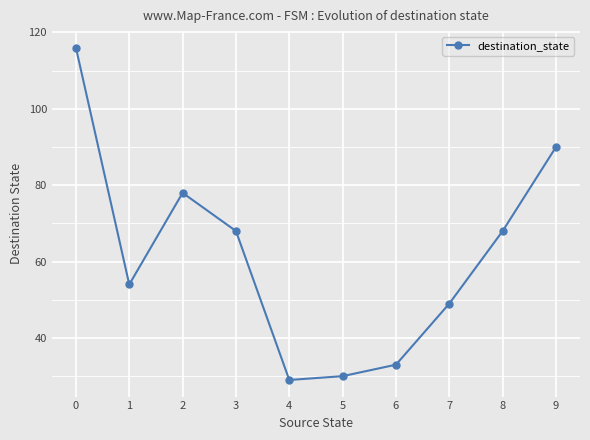

Reading left to right, what are all the values shown in this chart?

0=116	1=54	2=78	3=68	4=29	5=30	6=33	7=49	8=68	9=90